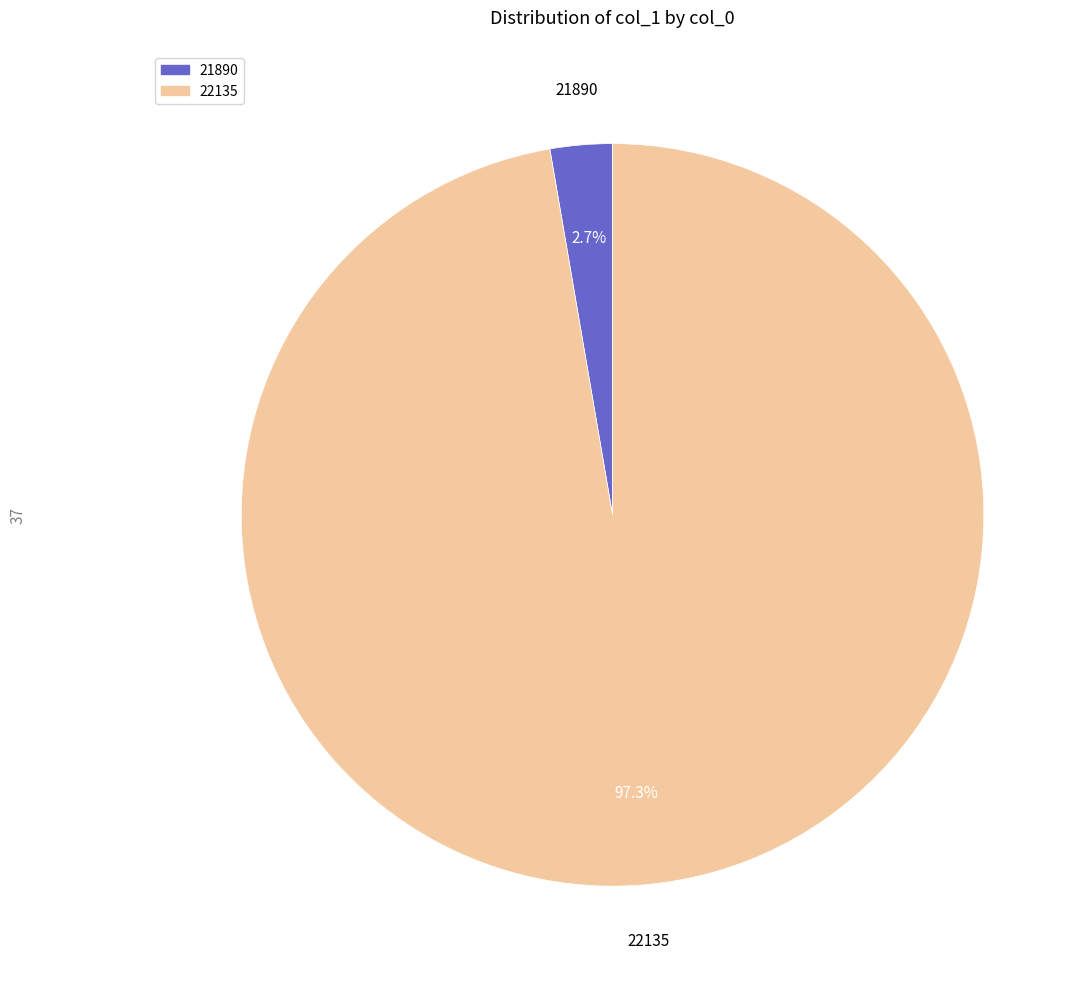

Is 21890 the majority of the pie?

No